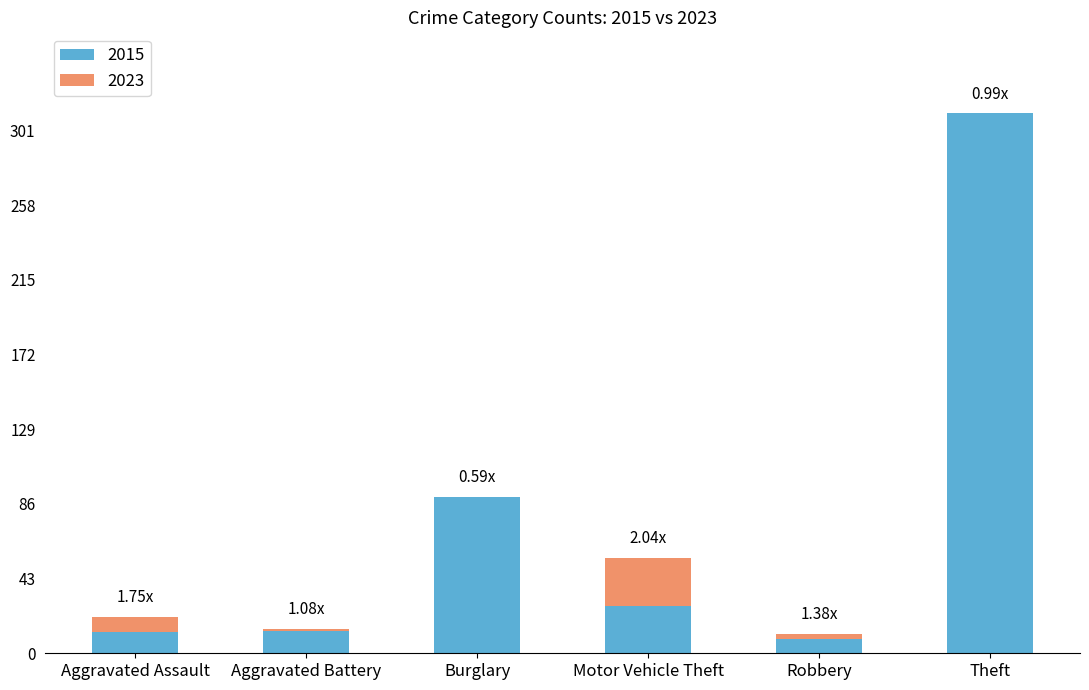

Where is 2015 nearest to the value 159?

Burglary